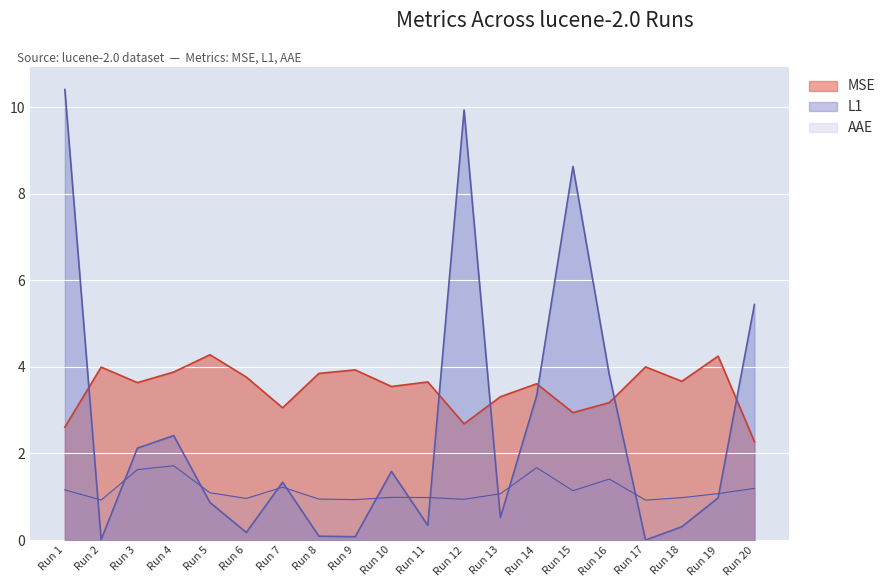

The AAE series shows 1.0 at Run 6. True or false?

True